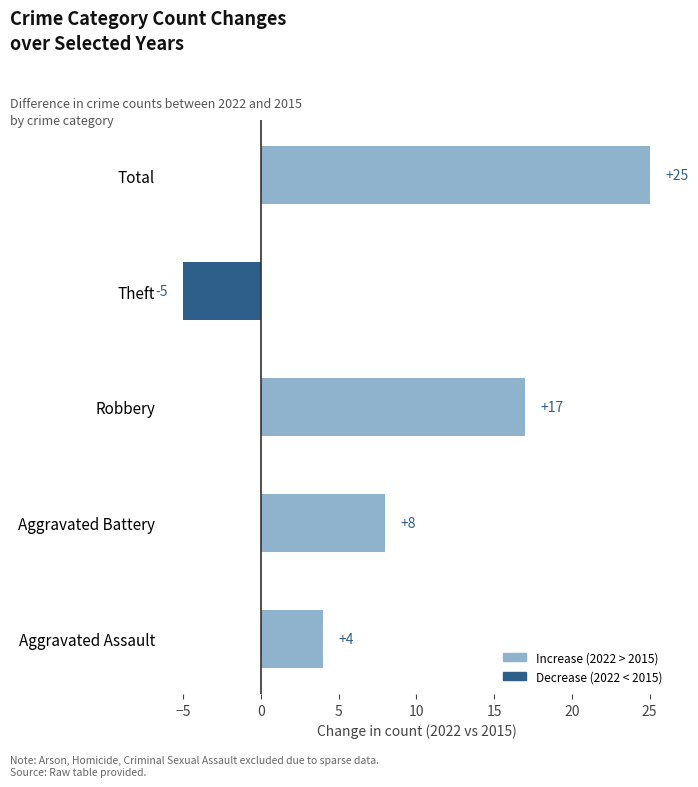

How many data points are less than 8?

2